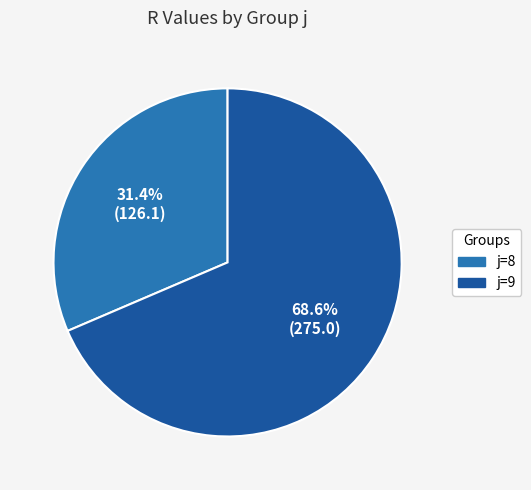

Is there a majority slice in this chart?

Yes